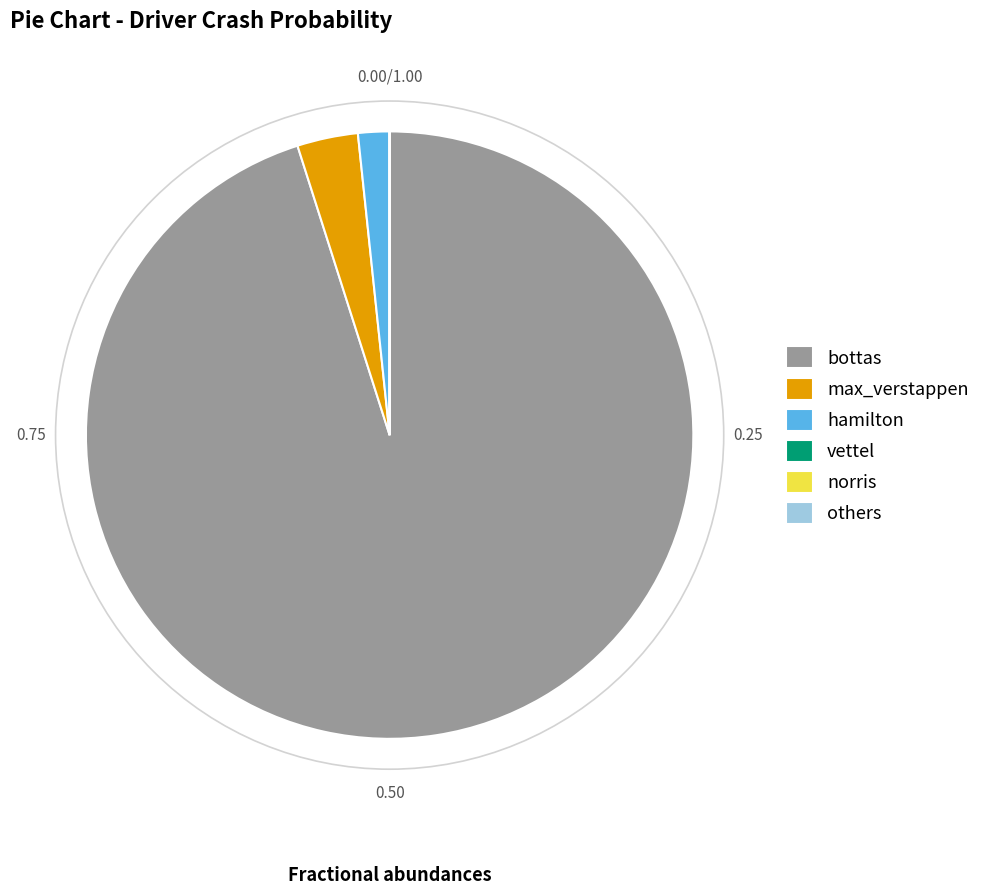

Which slice is the largest?

bottas